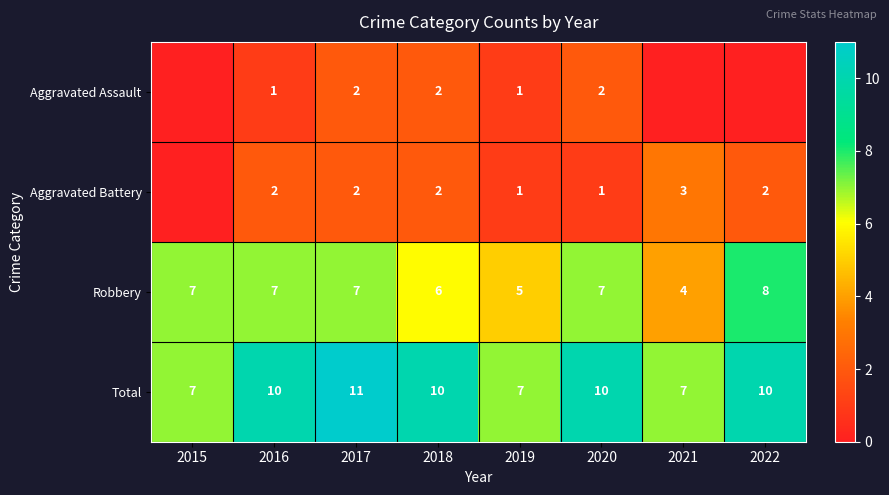

The value of Total at 2020 is 7. True or false?

False